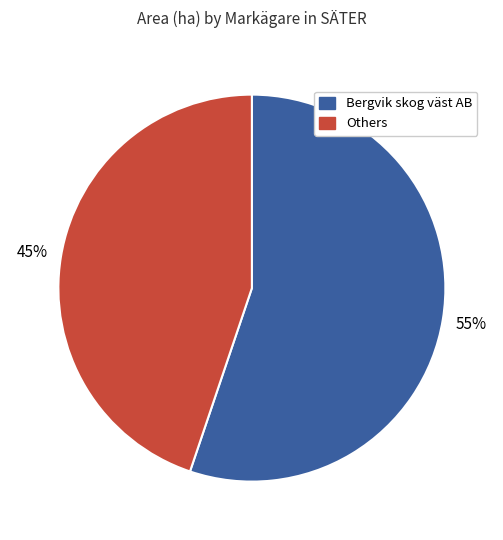

Does any single category account for the majority?

Yes